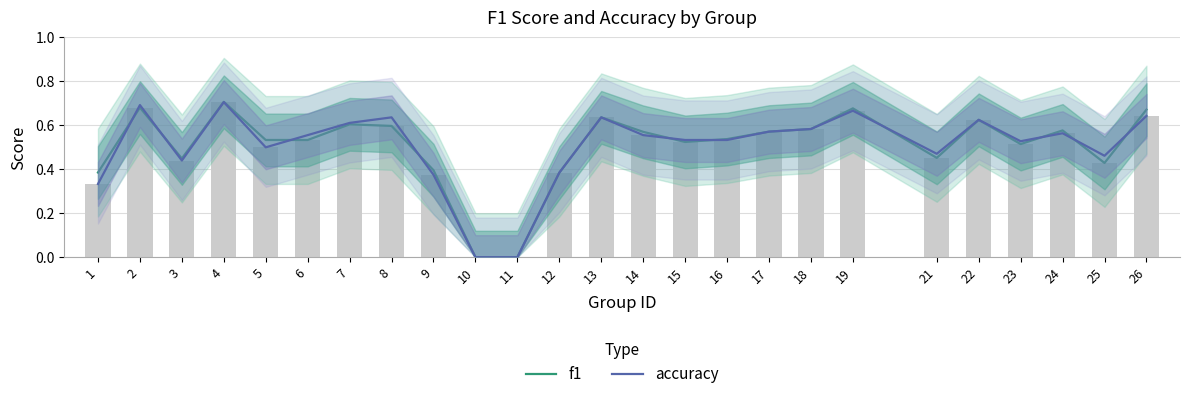

What is the difference between the maximum and minimum values in the f1 series?

0.7